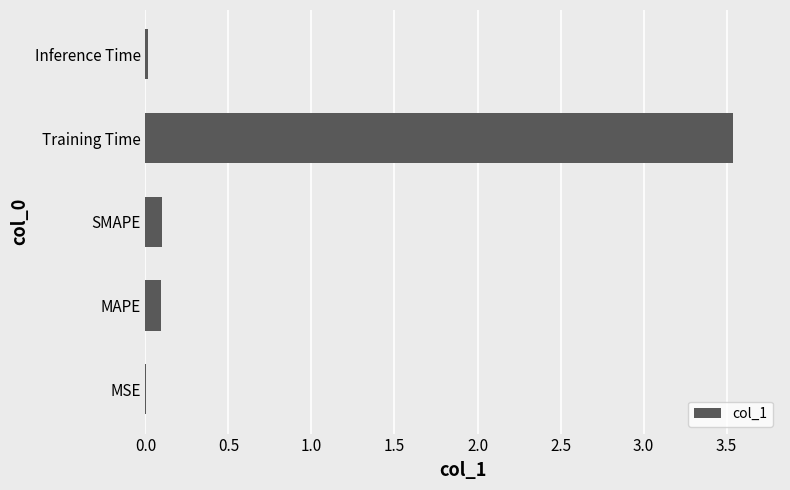

Between Training Time and MAPE, which is larger?

Training Time